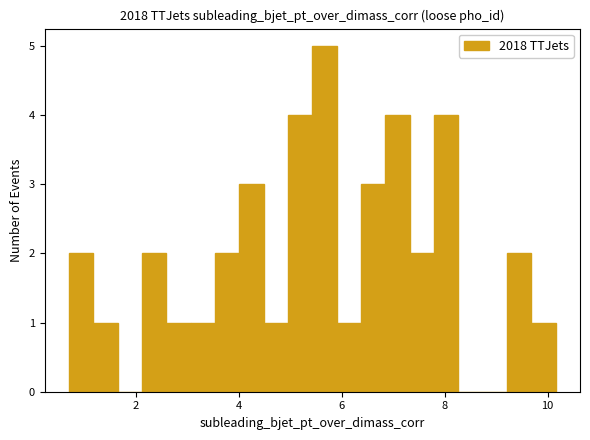

Read against the x-axis, roughly where is the centre of the tallest bar?

5.6